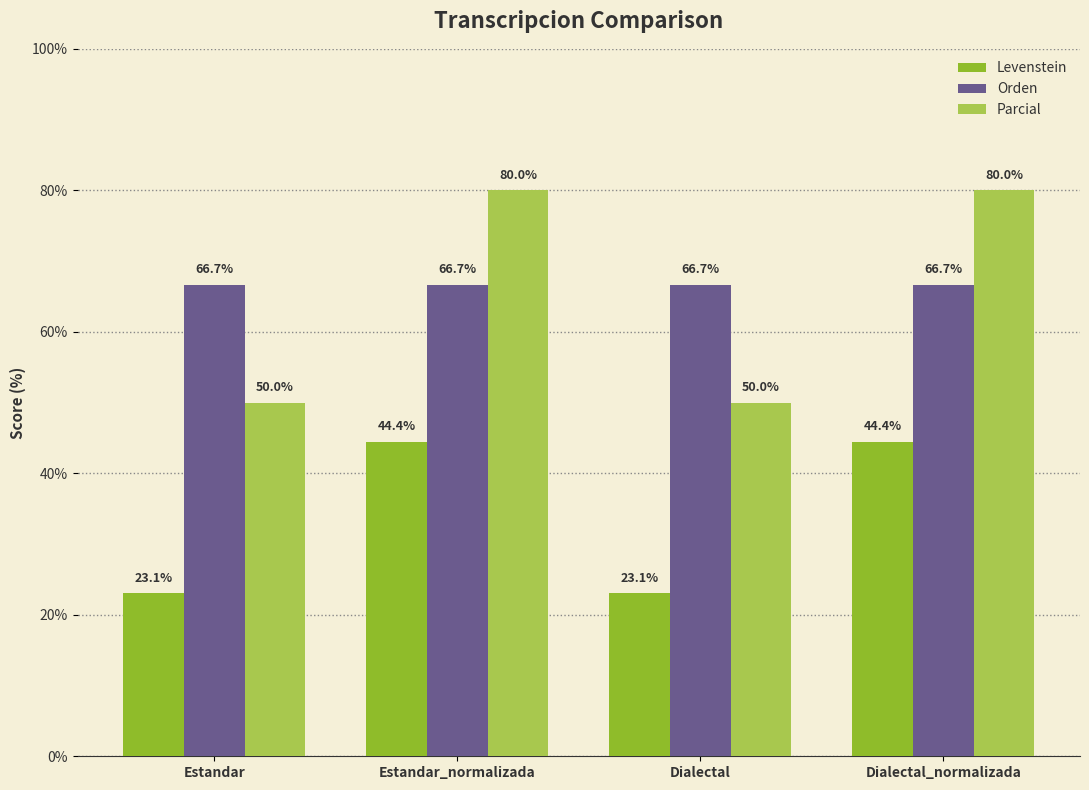

Rank the series by their maximum value, from lowest to highest.

Levenstein, Orden, Parcial